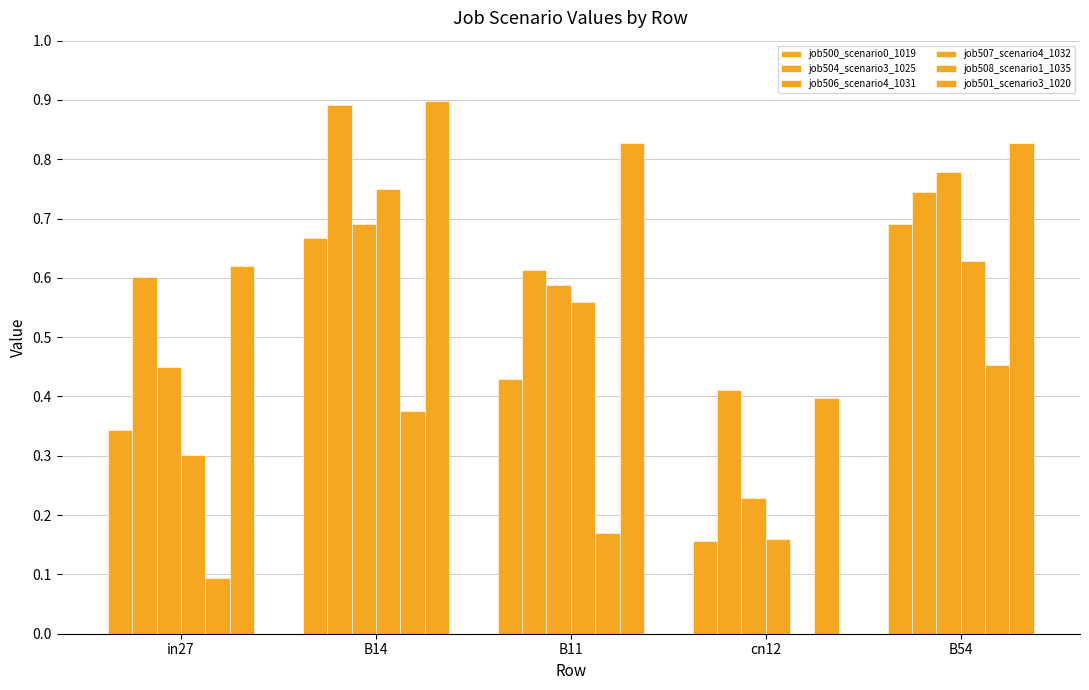

How many groups of bars are there?

5